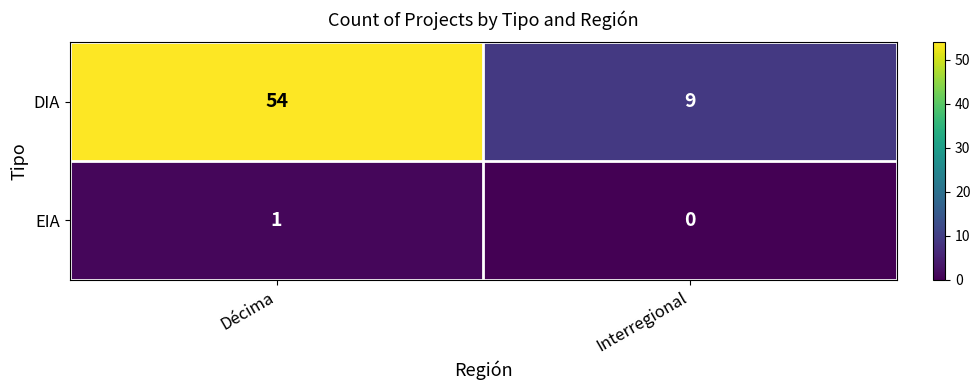

Which label corresponds to the smallest value in the chart?

Interregional